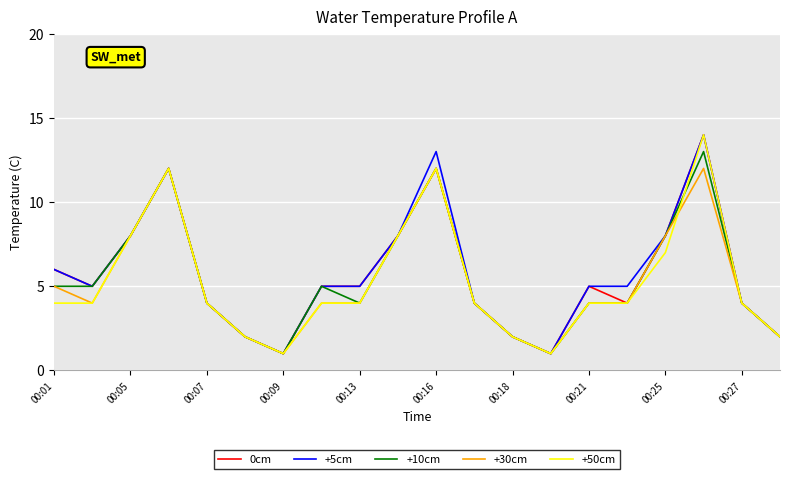

How many values in the 0cm series are below 5?

9